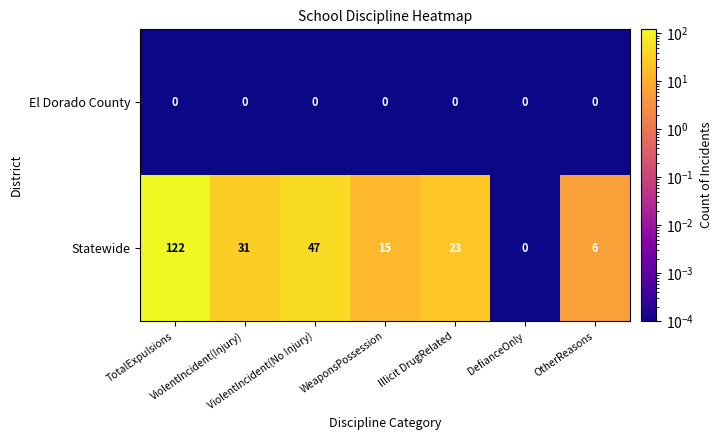

What is the sum of all Statewide values?

244